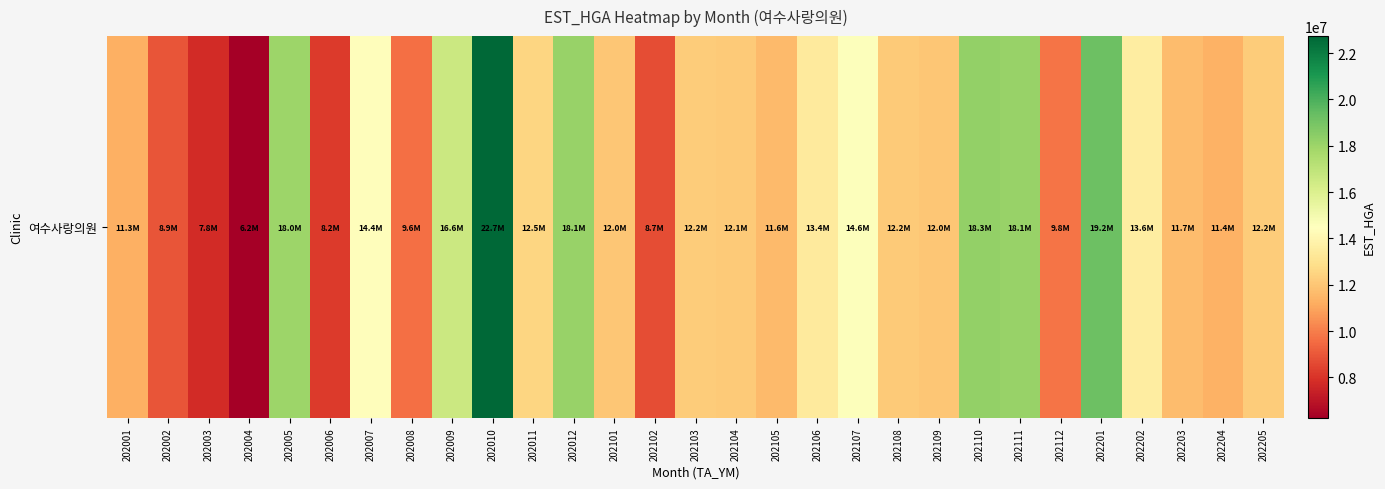

Which label corresponds to the smallest value in the chart?

202004